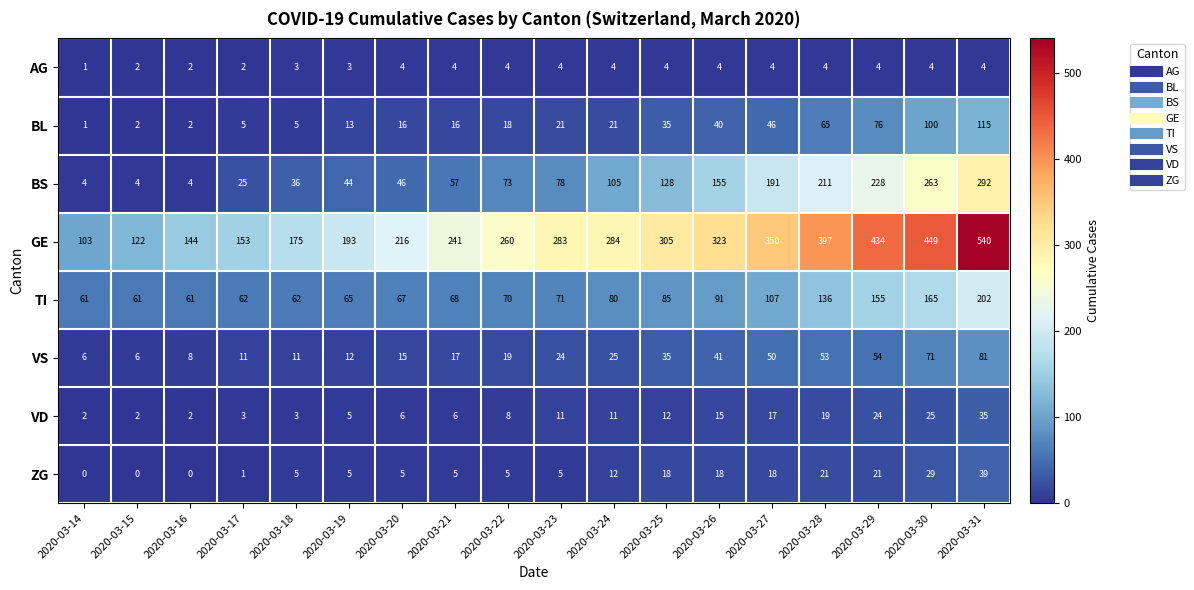

The VS series shows 61 at 2020-03-26. True or false?

False